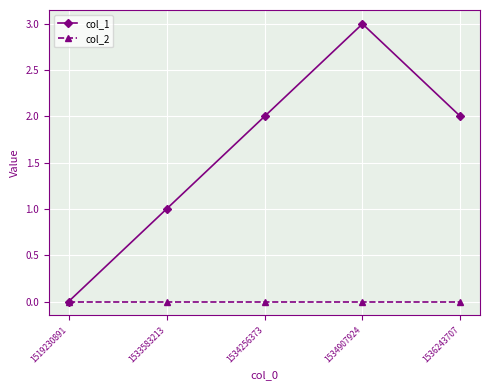

Rank the series by their average value, from lowest to highest.

col_2, col_1